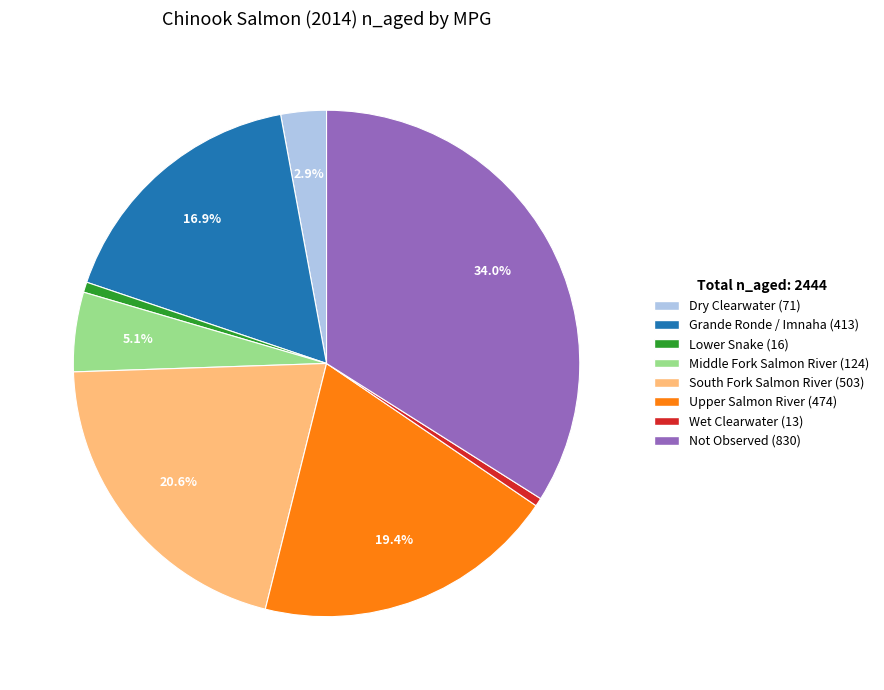

Which slice is the largest?

Not Observed